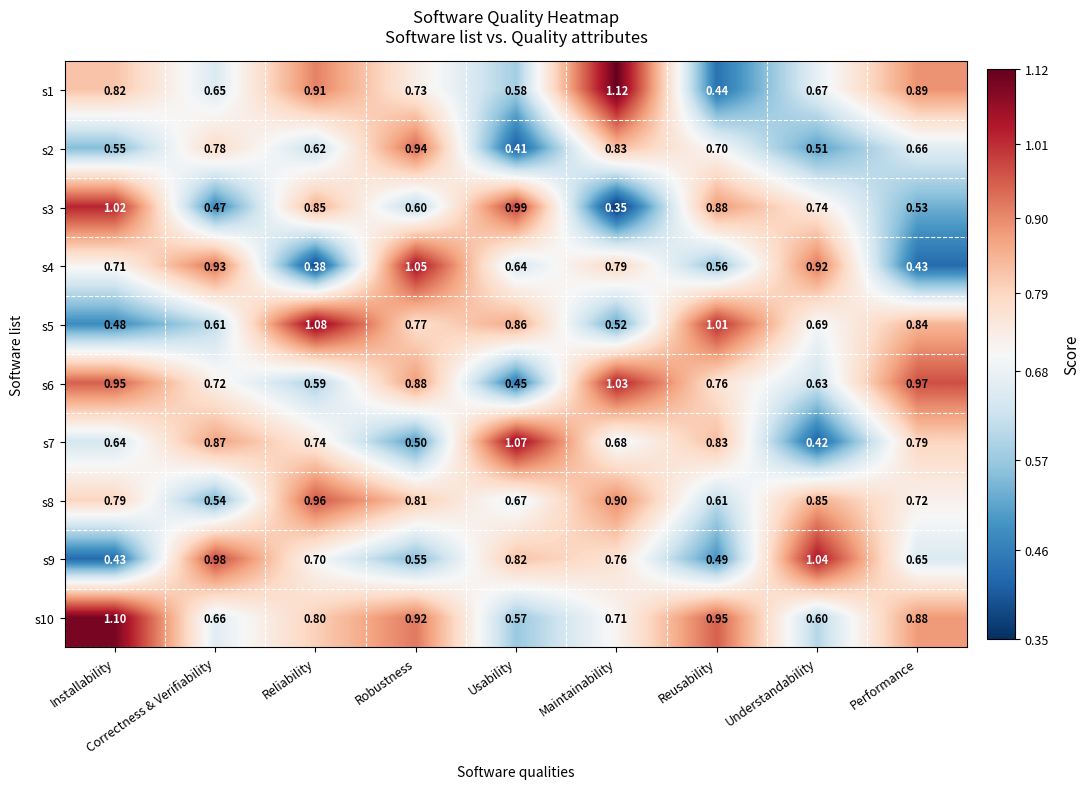

Rank the series at Correctness & Verifiability from highest to lowest value.

s9, s4, s7, s2, s6, s10, s1, s5, s8, s3